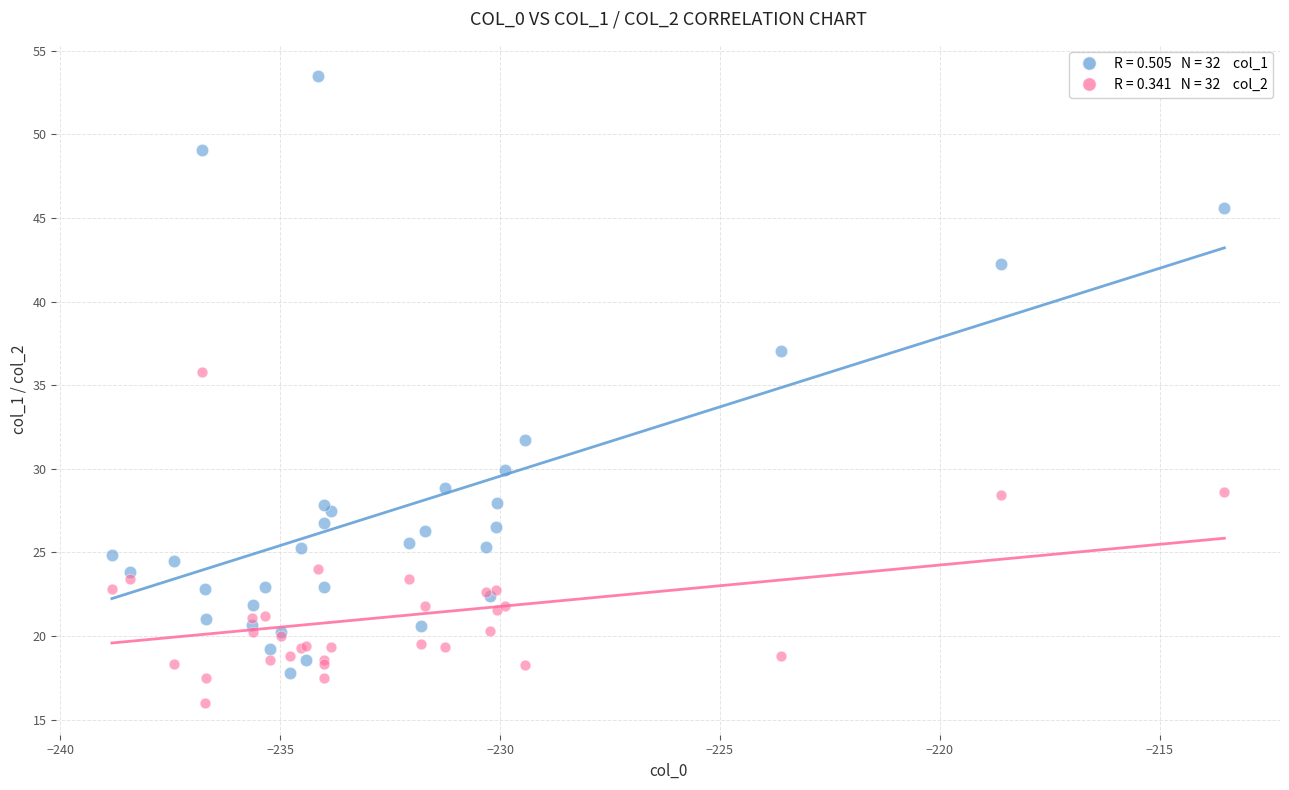

Across all series, what Y value is closest to 34?

35.8